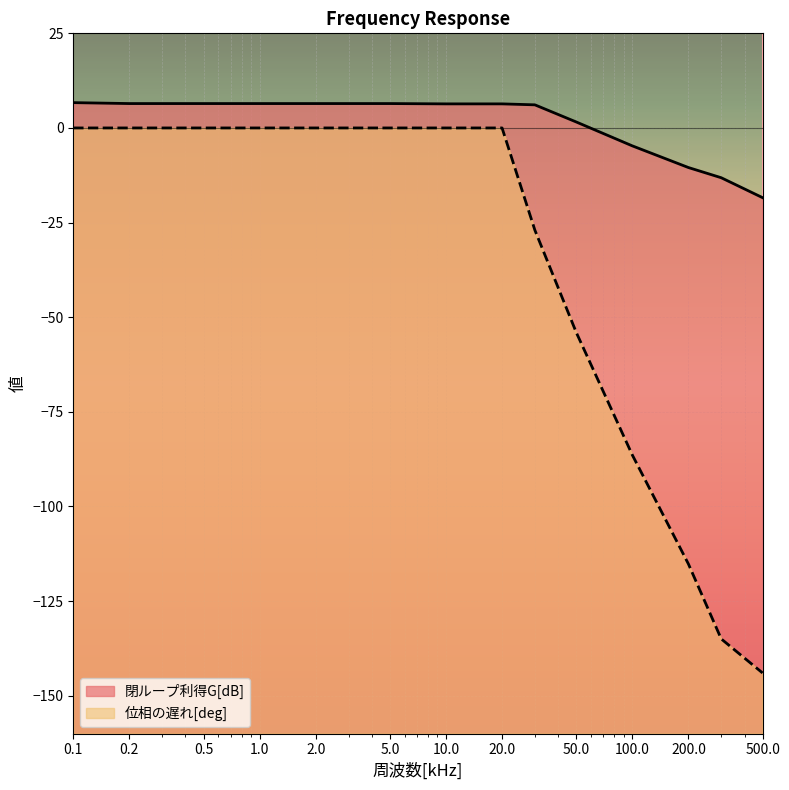

Is it true that 閉ループ利得G[dB] equals 6.4 at 20?

True